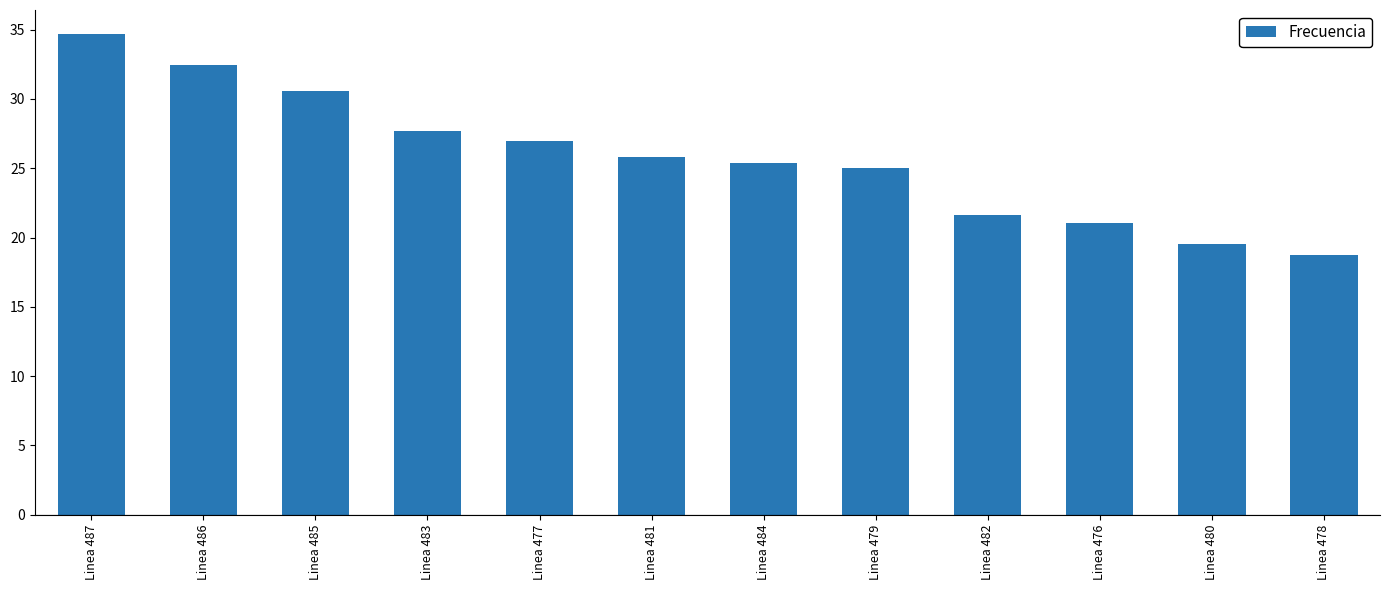

What is the label of the 1st bar from the left?

Linea 487